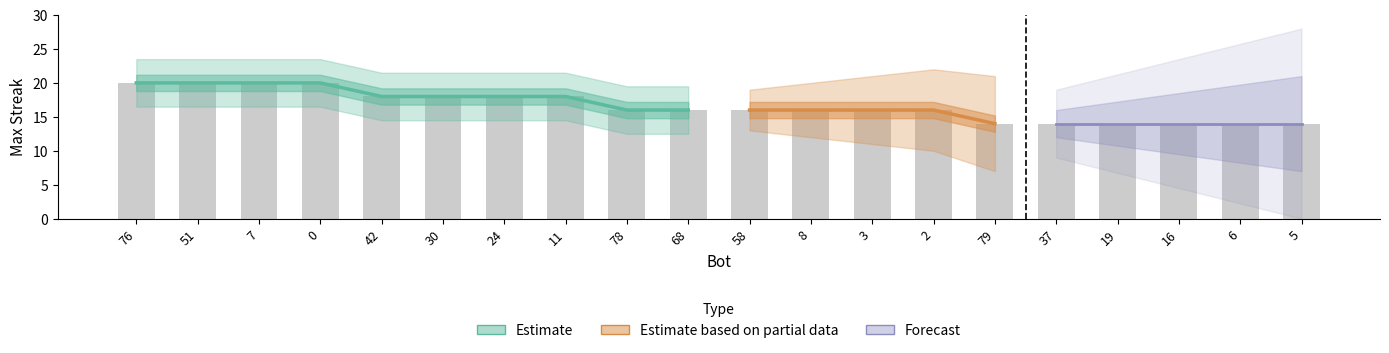

What is the value of the 15th bar from the left?

14